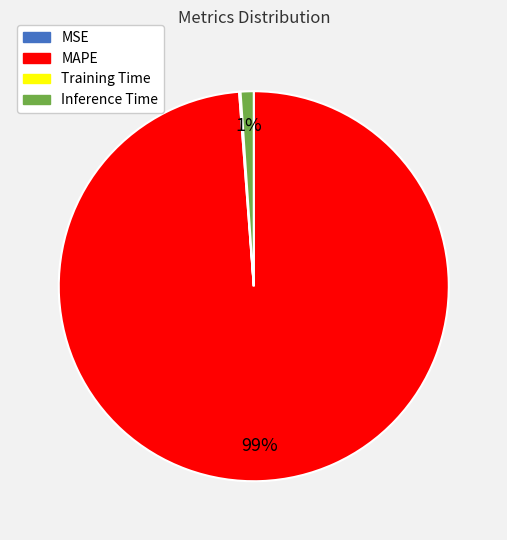

What percentage is the Inference Time slice, to the nearest percent?

1%